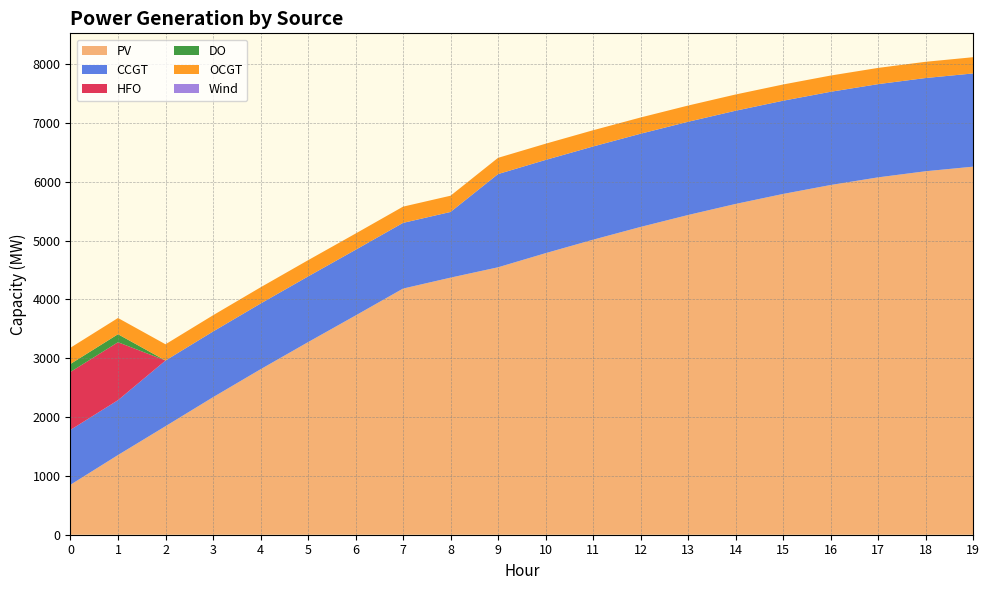

Reading left to right, what are all the values shown in this chart?

PV: 0=850	1=1355	2=1845	3=2338	4=2813	5=3274	6=3727	7=4185	8=4371	9=4547	10=4787	11=5016	12=5233	13=5436	14=5624	15=5794	16=5946	17=6076	18=6180	19=6258
CCGT: 0=933	1=933	2=1117	3=1117	4=1117	5=1117	6=1117	7=1117	8=1117	9=1585	10=1585	11=1585	12=1585	13=1585	14=1585	15=1585	16=1585	17=1585	18=1585	19=1585
HFO: 0=985	1=985	2=0	3=0	4=0	5=0	6=0	7=0	8=0	9=0	10=0	11=0	12=0	13=0	14=0	15=0	16=0	17=0	18=0	19=0
DO: 0=136	1=136	2=0	3=0	4=0	5=0	6=0	7=0	8=0	9=0	10=0	11=0	12=0	13=0	14=0	15=0	16=0	17=0	18=0	19=0
OCGT: 0=276	1=276	2=276	3=276	4=276	5=276	6=276	7=276	8=276	9=276	10=276	11=276	12=276	13=276	14=276	15=276	16=276	17=276	18=276	19=276
Wind: 0=0	1=0	2=0	3=0	4=0	5=0	6=0	7=0	8=0	9=0	10=0	11=0	12=0	13=0	14=0	15=0	16=0	17=0	18=0	19=0